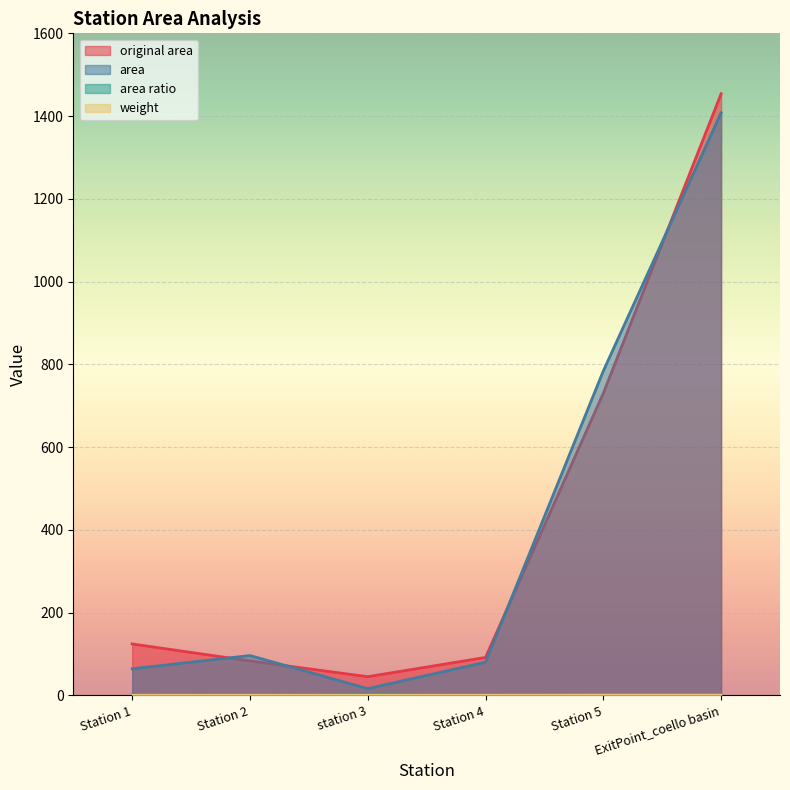

What are all the series names shown in the legend?

original area, area, area ratio, weight